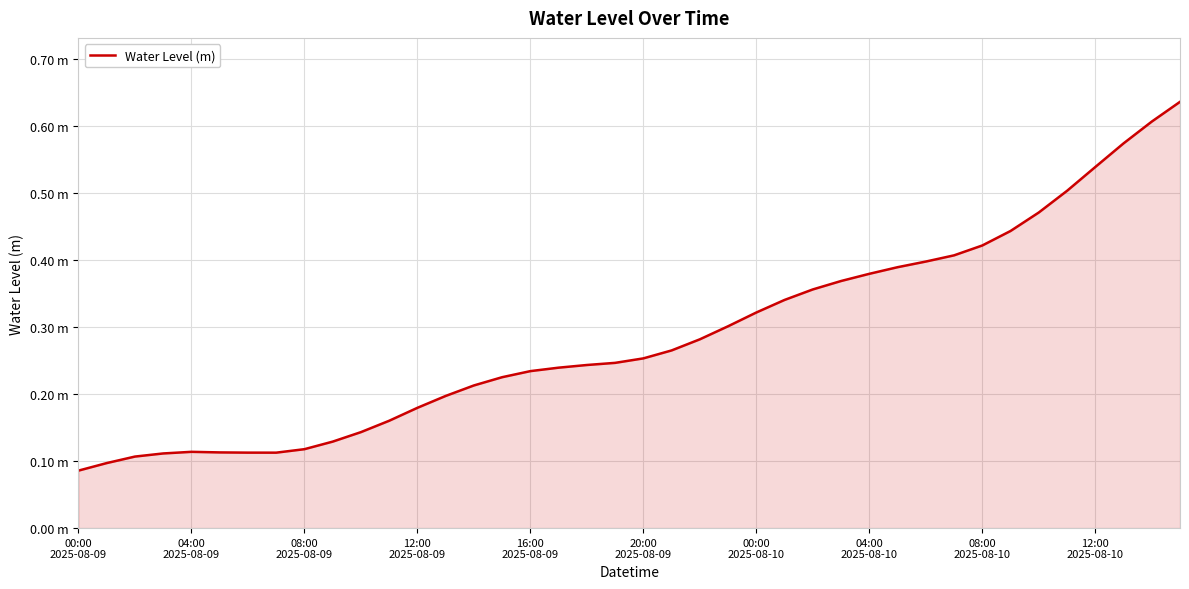

Does the chart display data point markers on the line(s)?

No